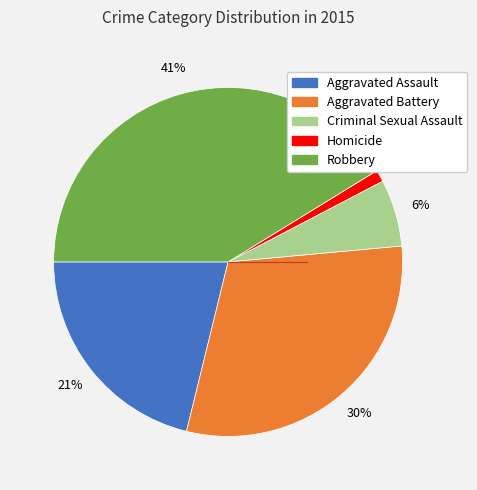

Approximately how many times larger is the value at Aggravated Battery compared to Robbery?

0.7